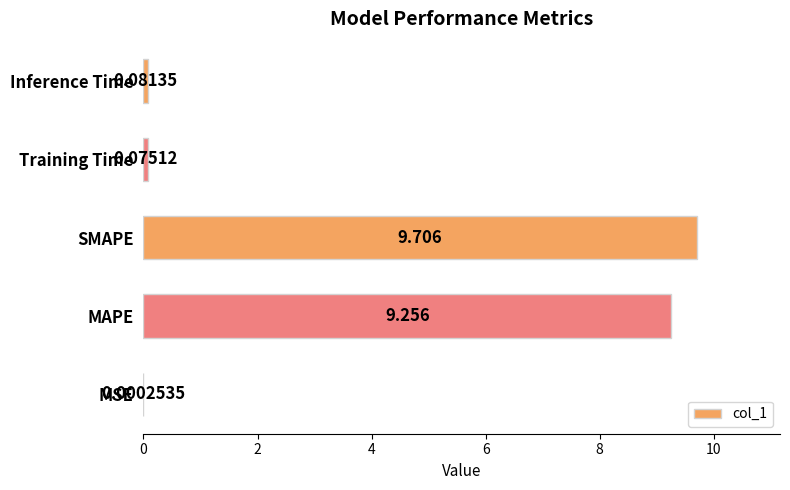

Between Training Time and MSE, which is larger?

Training Time